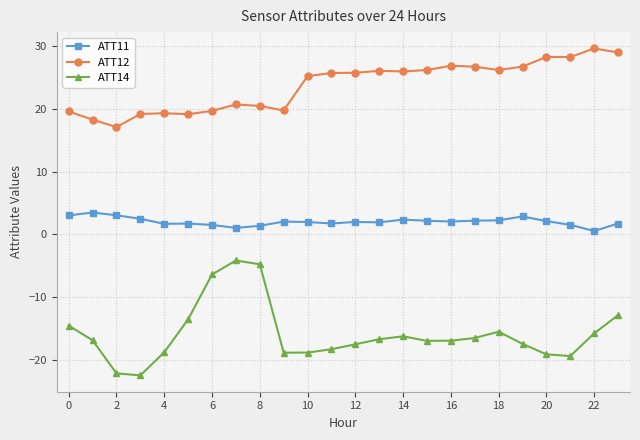

How many lines are shown in the chart?

3